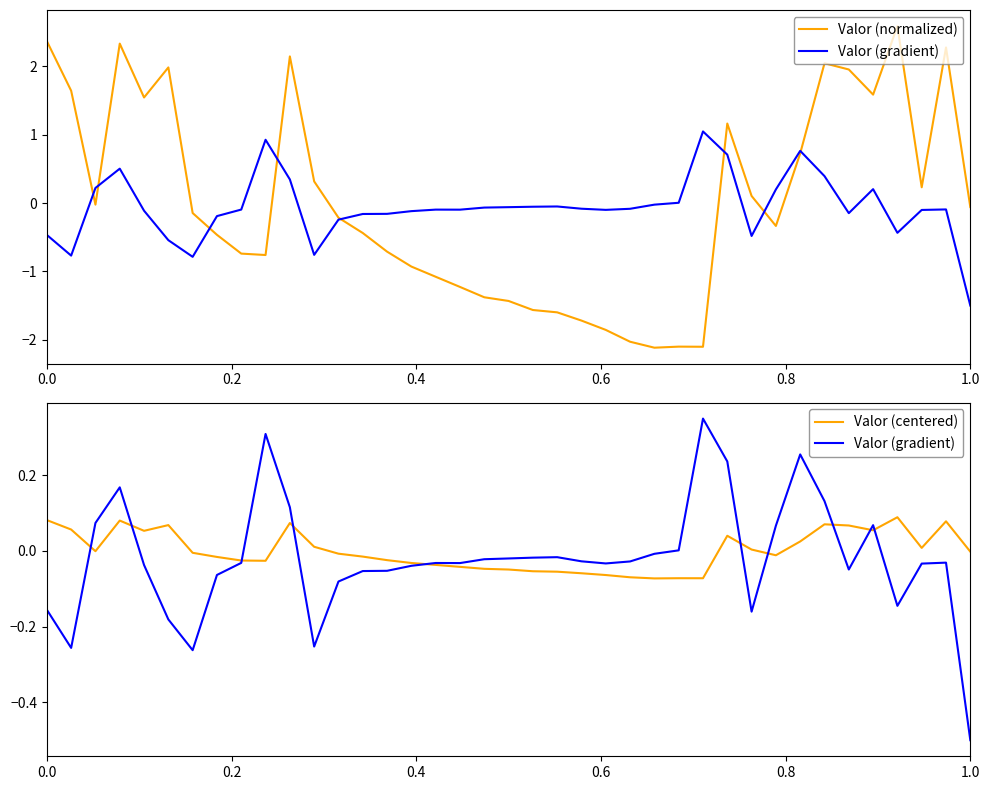

How many lines are shown in the chart?

3